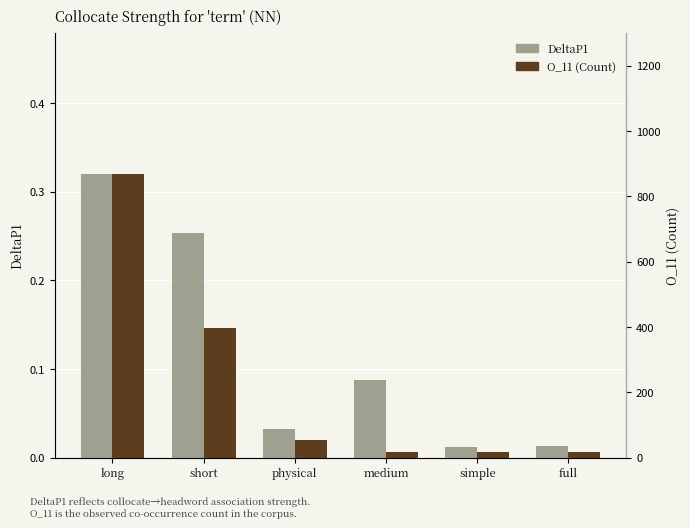

Read the DeltaP1 value at long.

0.3